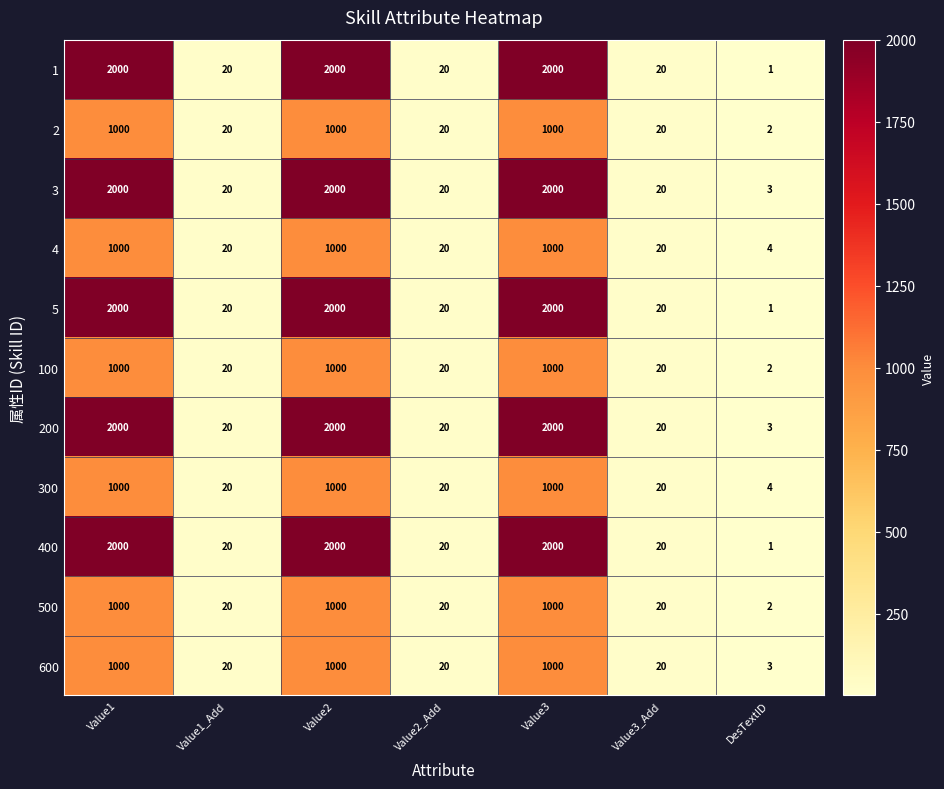

Is the value of 300 at Value1 greater than the value of 600 at Value3_Add?

Yes